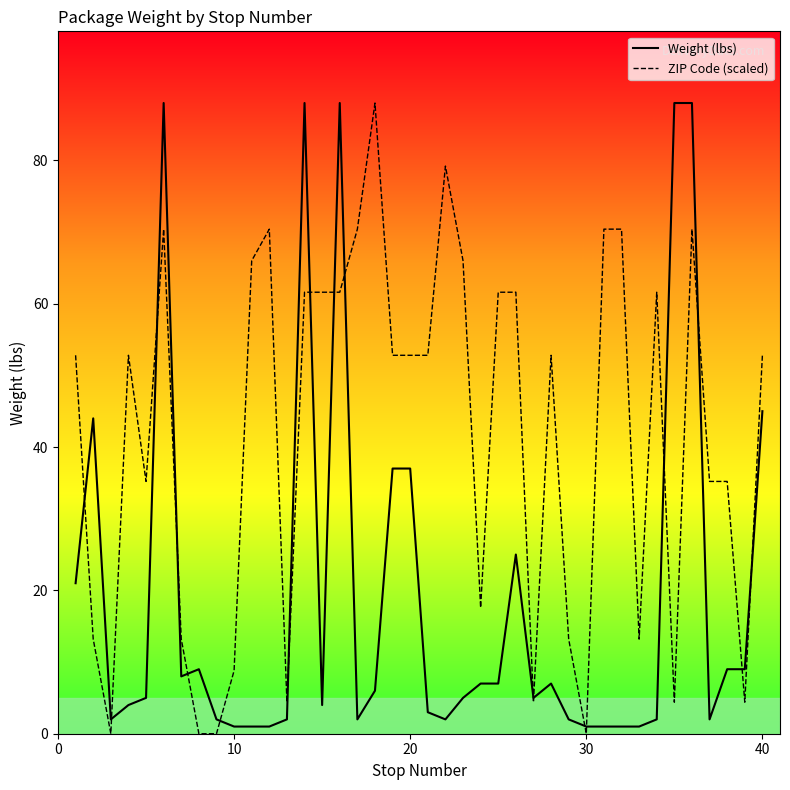

What is the highest value of the Weight (lbs) series?

88.0